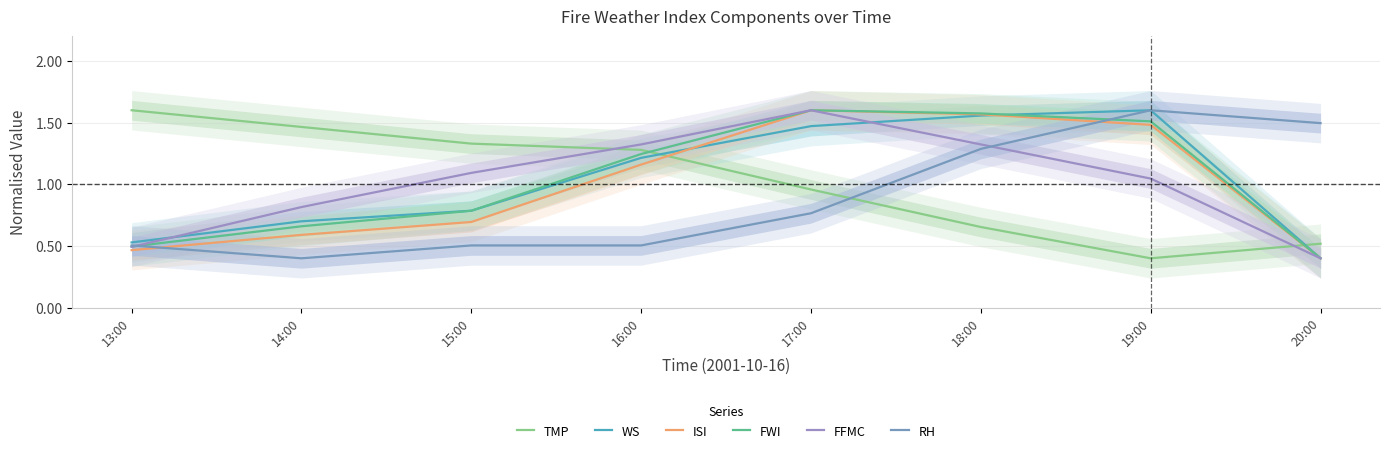

Rank the series by their maximum value, from lowest to highest.

TMP, WS, ISI, FWI, FFMC, RH